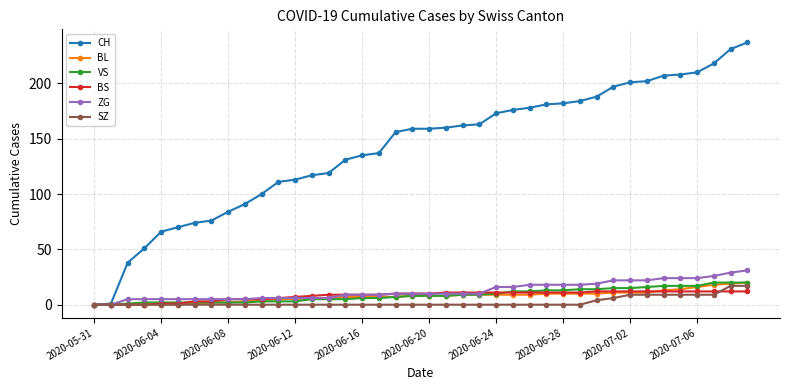

Does the chart have visible grid lines?

Yes